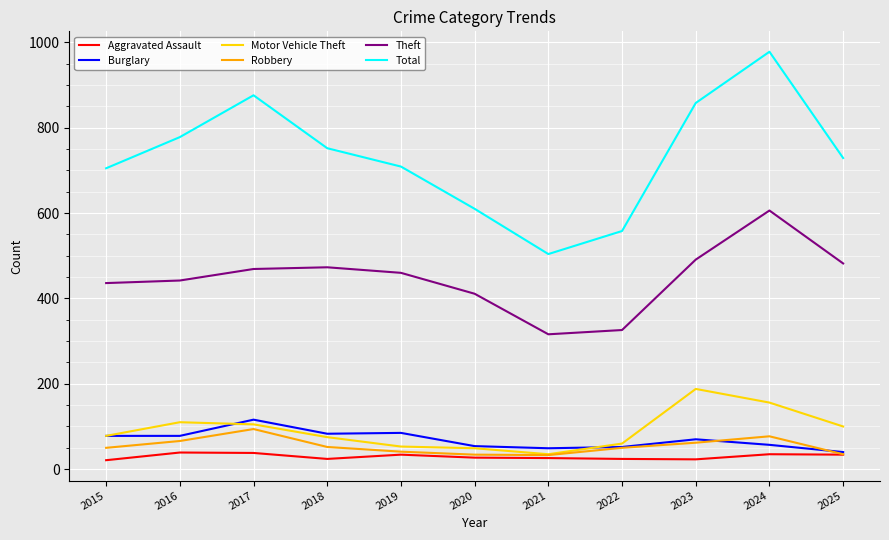

Which series has the widest spread of values?

Total